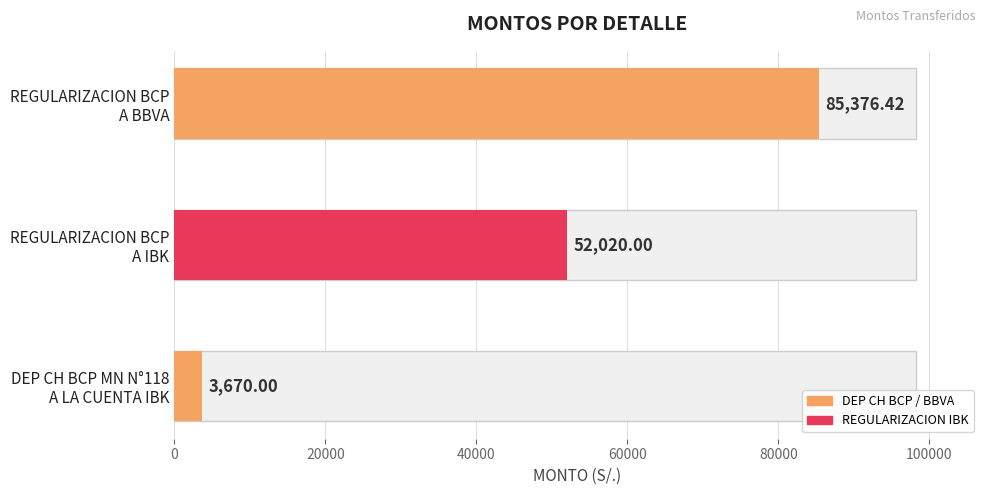

Rank the categories by value from lowest to highest.

DEP CH BCP MN N°118 A LA CUENTA IBK, REGULARIZACION DE LA CUENTA BCP A IBK, REGULARIZACION DE LA CUENTA BCP A BBVA